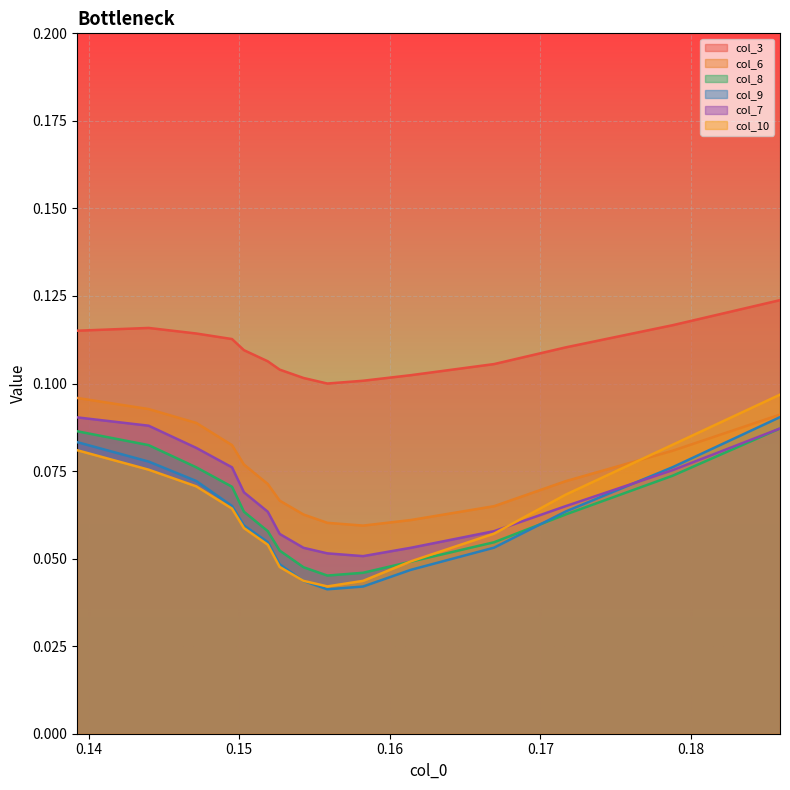

True or false: col_10 and col_3 intersect in this chart.

False